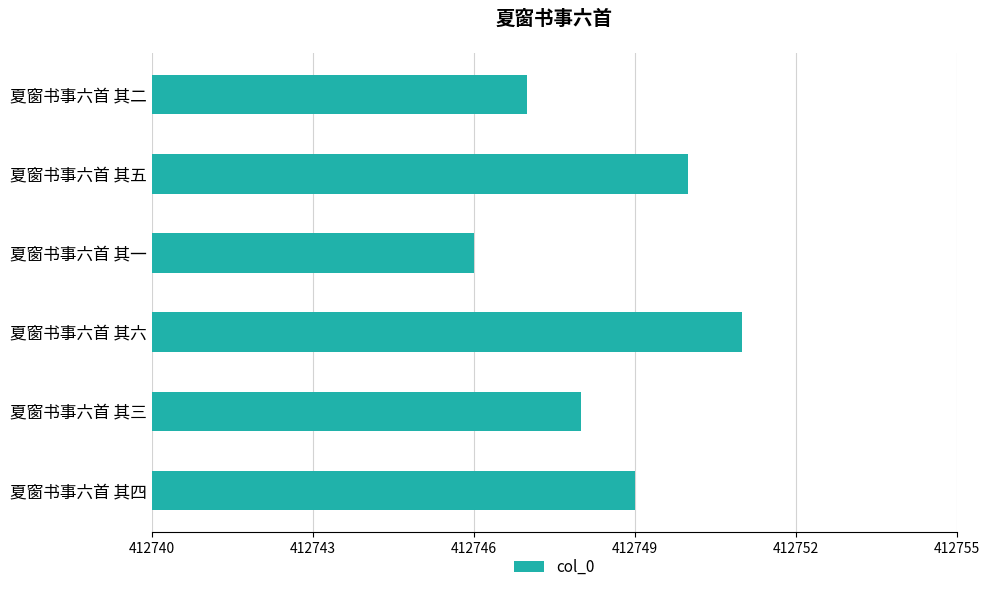

Which has a higher value, 夏窗书事六首 其二 or 夏窗书事六首 其四?

夏窗书事六首 其四